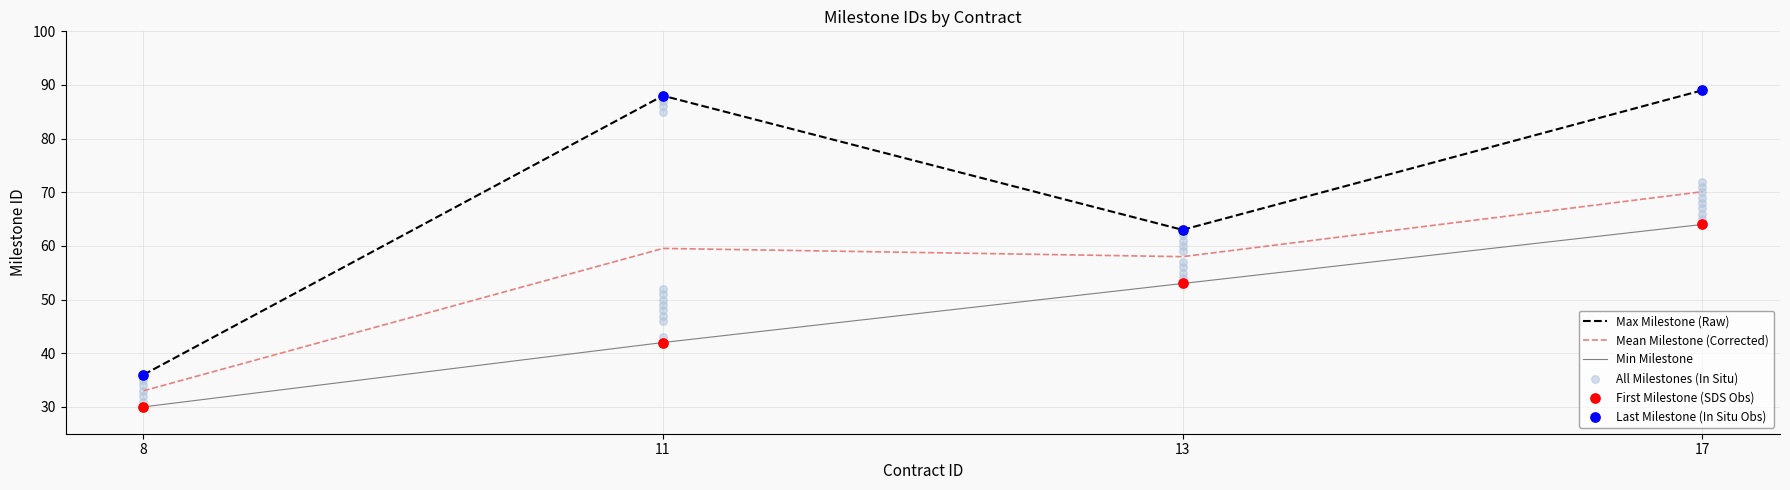

Is the value of Contract ID at 17 greater than the value of Milestone Max per Contract at 13?

No